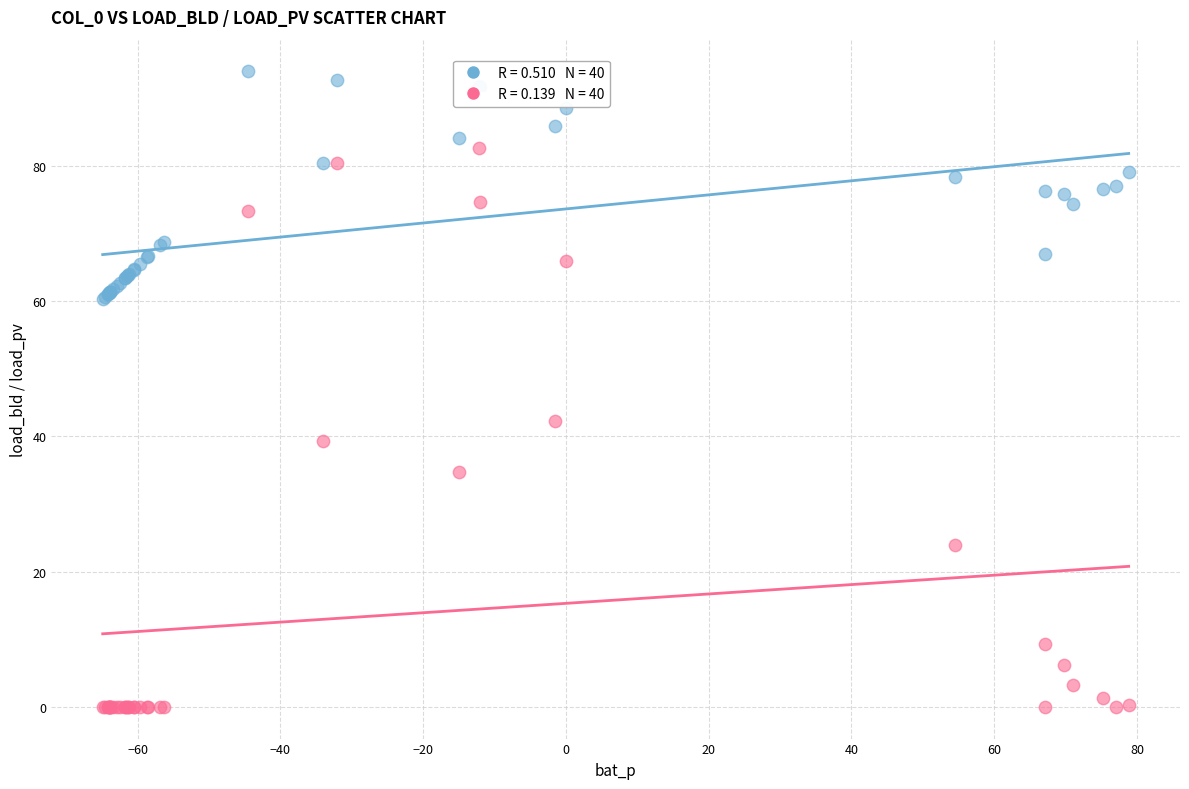

Across all series, what Y value is closest to 46?

42.3